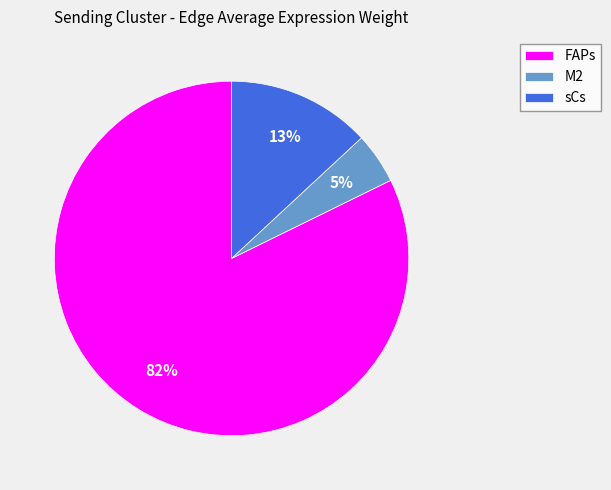

Is there a majority slice in this chart?

Yes